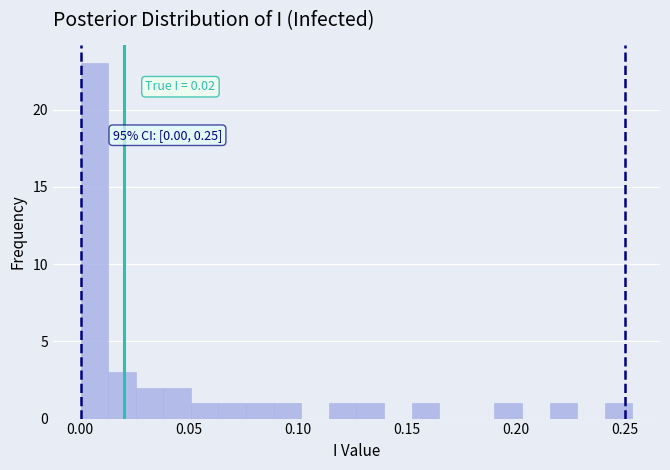

Around what value on the x-axis is the tallest bar? Give the approximate position of its centre, as read against the axis.

0.005